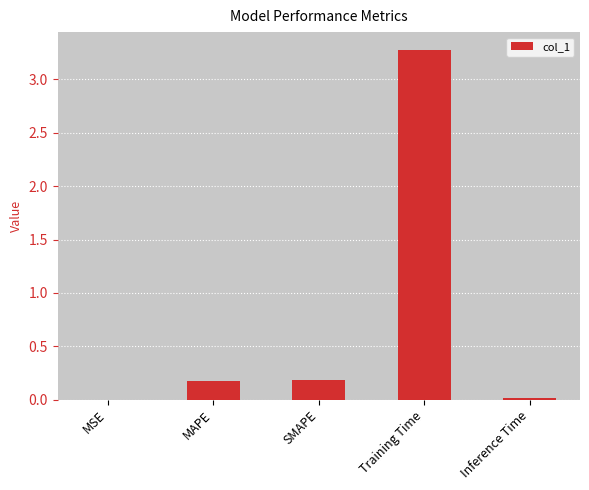

What is the maximum value shown in the chart?

3.3